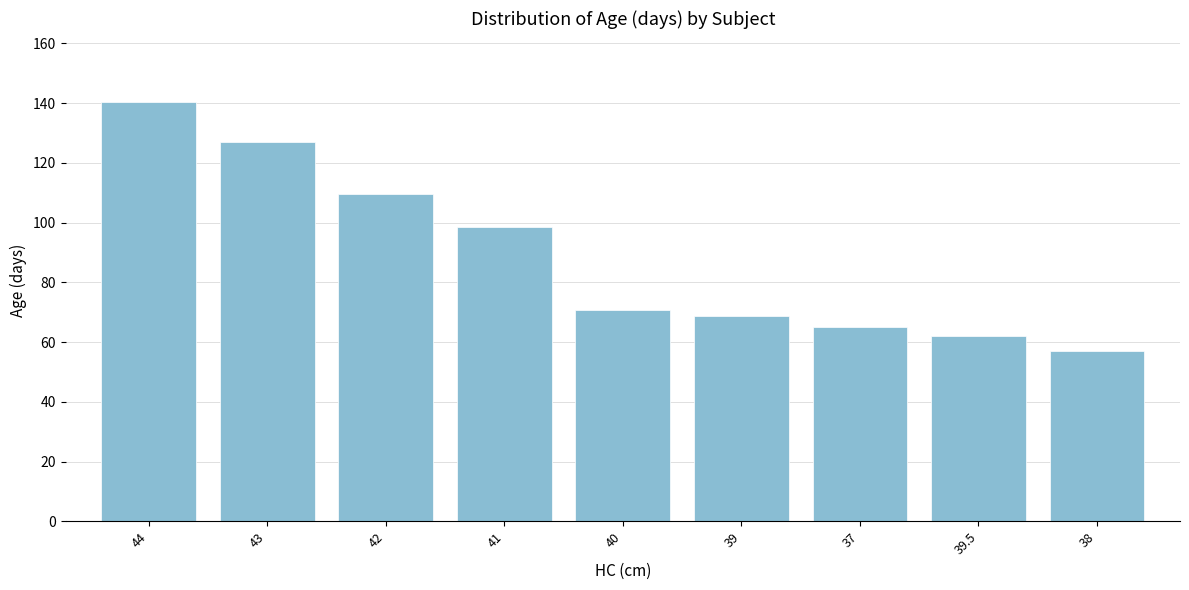

What is the approximate value at 38?

57.0